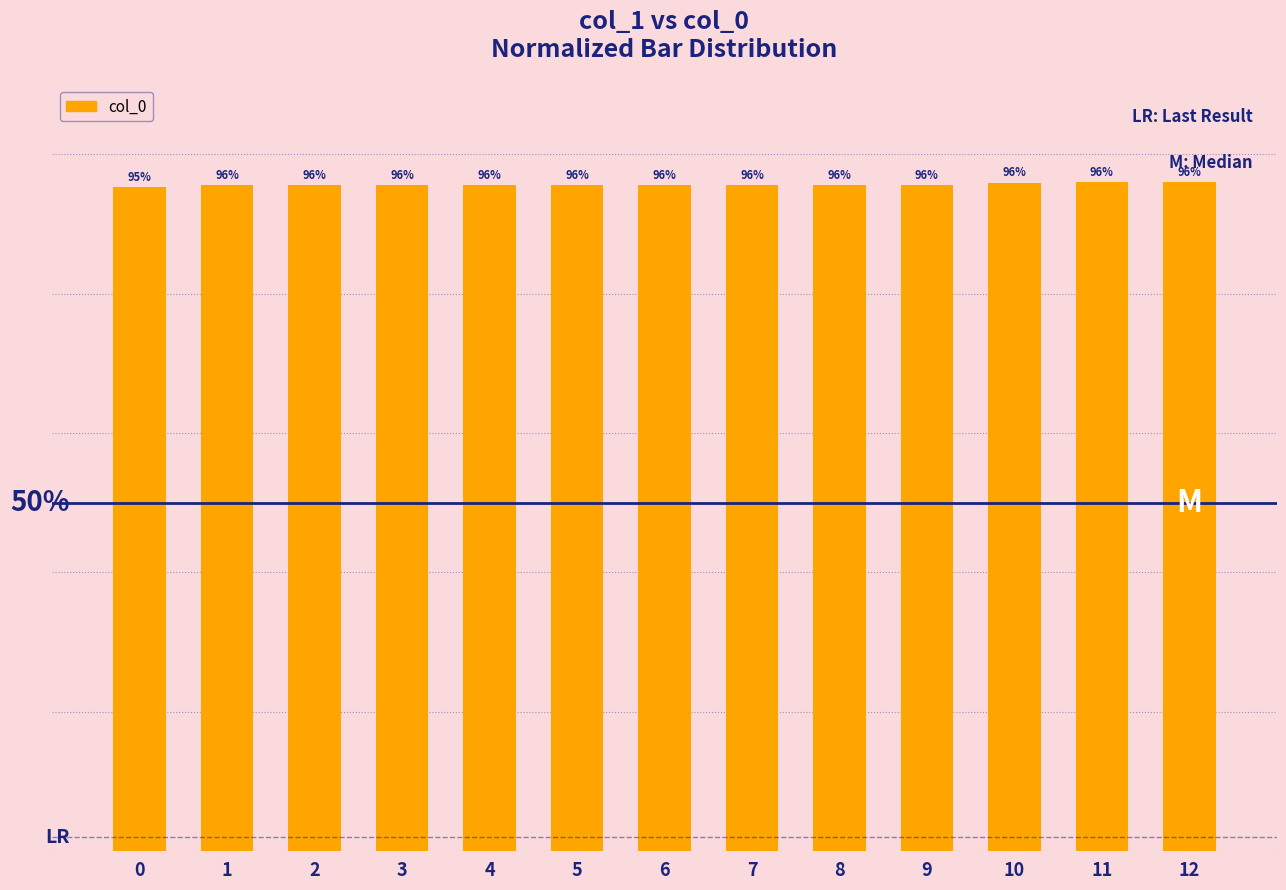

Are the bars horizontal?

No